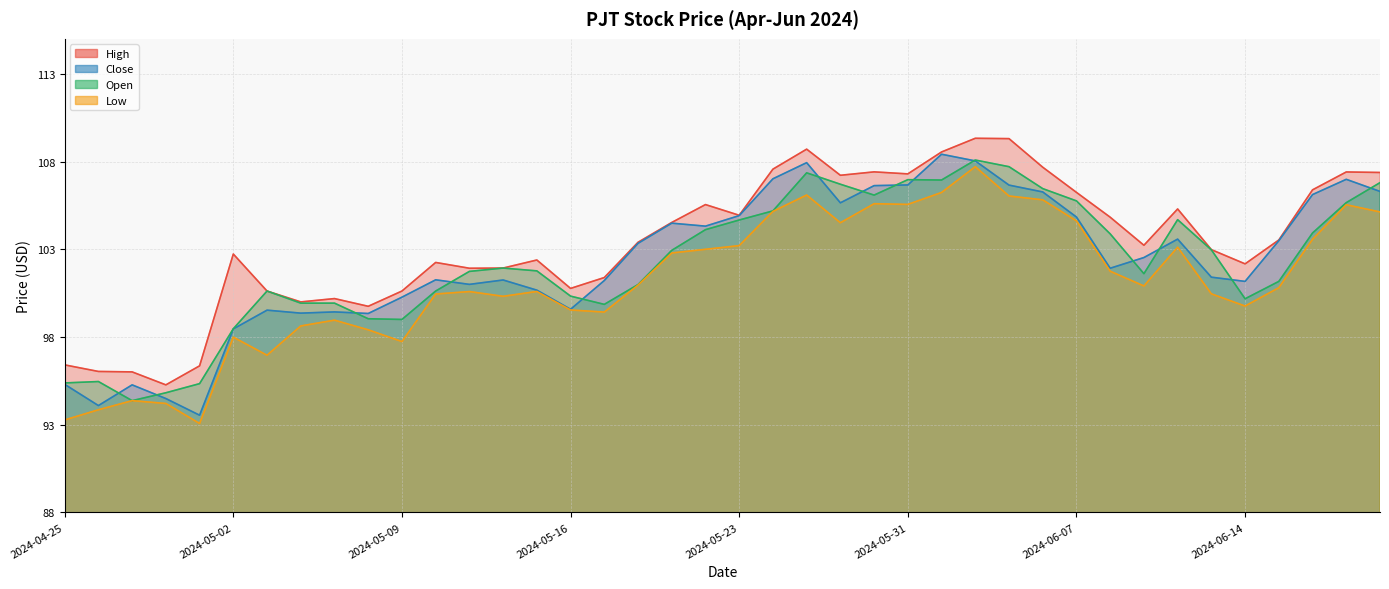

True or false: Close and High cross at least once.

False